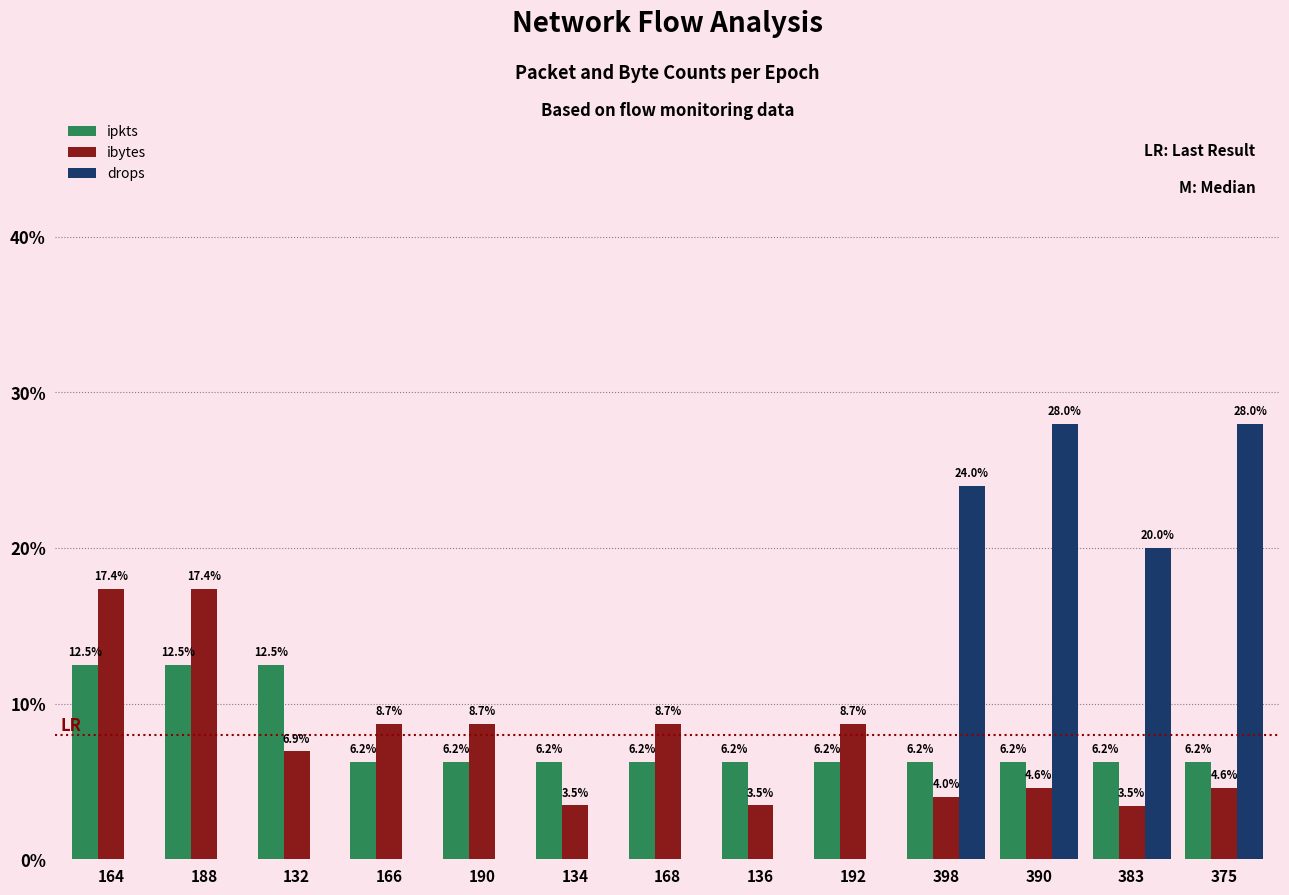

Between 190 and 390, which series saw the biggest shift?

drops